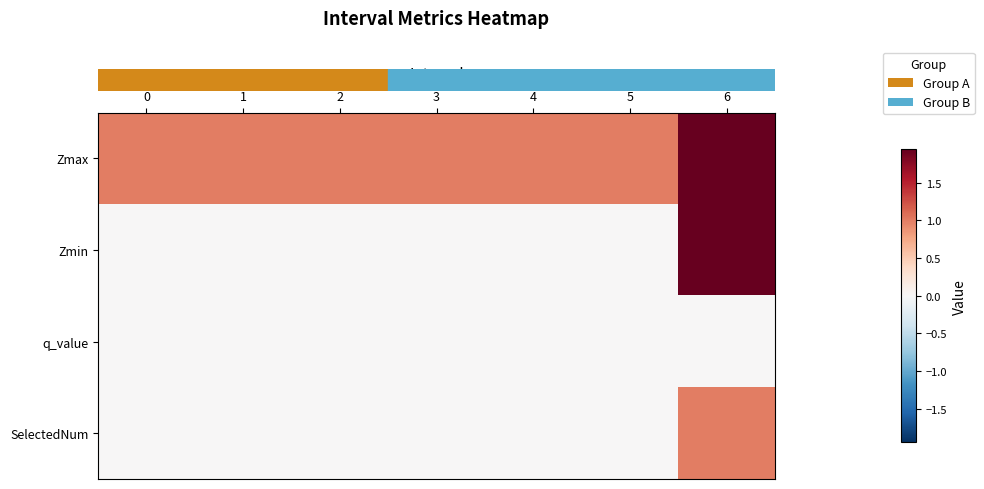

Which series has the widest spread of values?

row_1